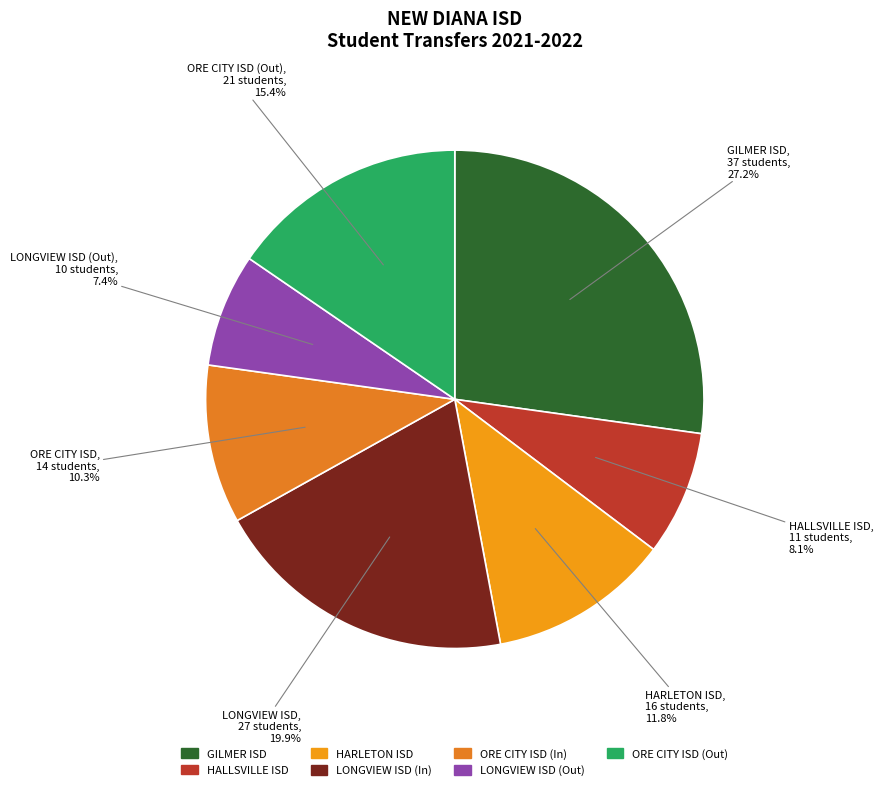

How many slices are in this pie chart?

7